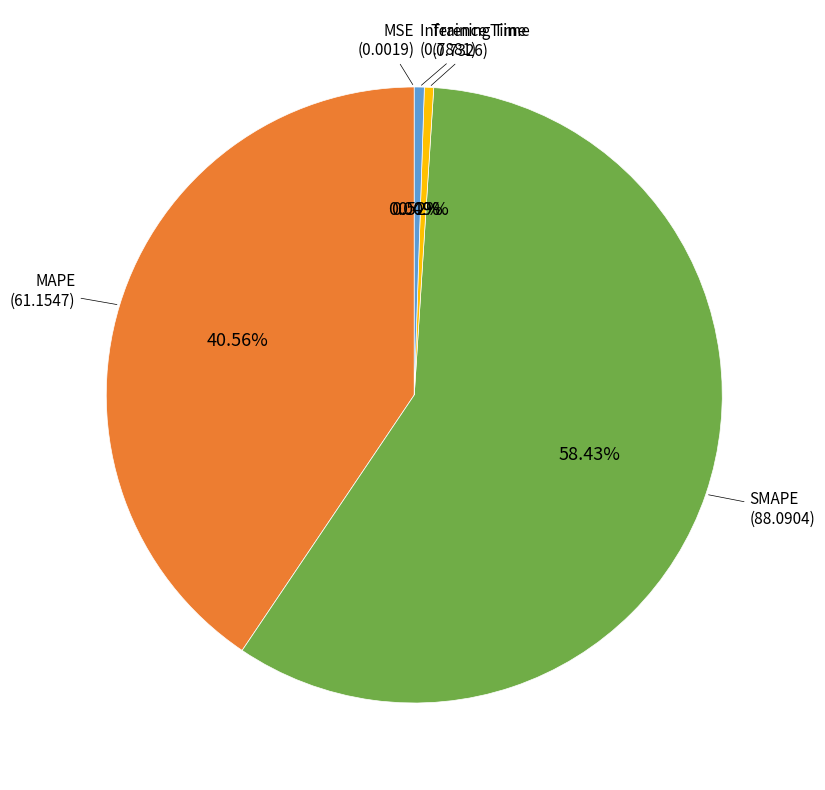

Is there any slice that represents more than half of the pie?

Yes